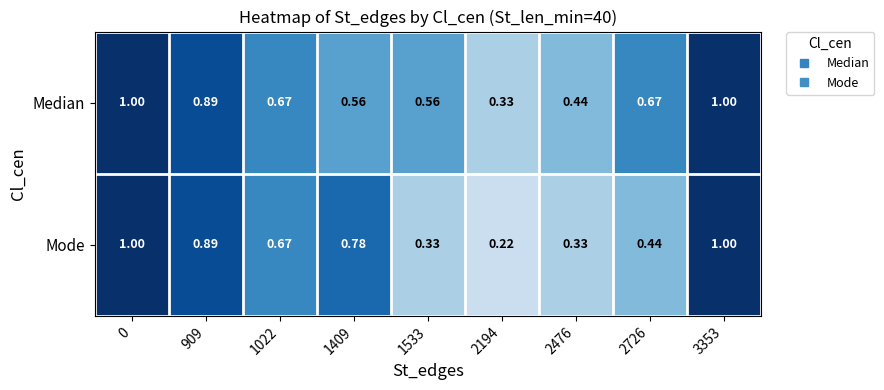

Which series has the widest spread of values?

Mode